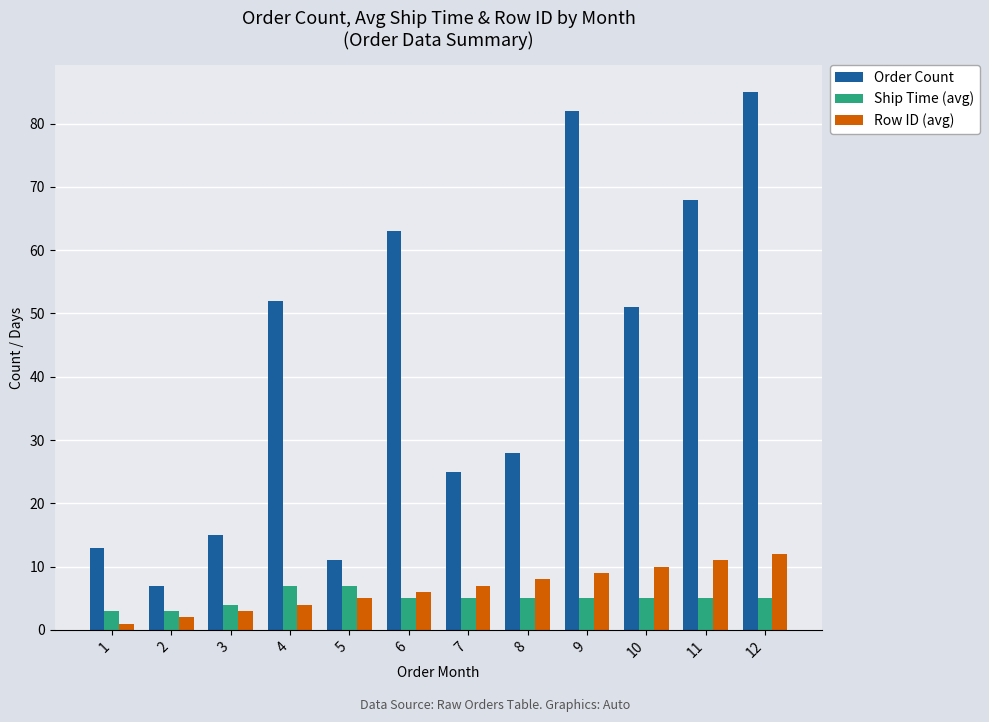

The Order Count series shows 73 at 4. True or false?

False